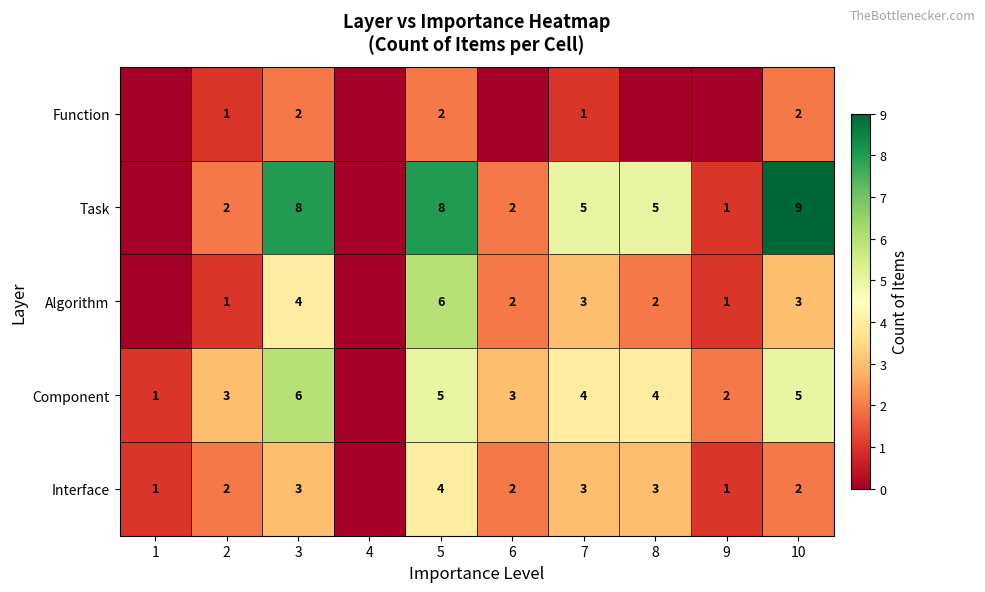

What is the difference between the Interface values at 1 and 6?

1